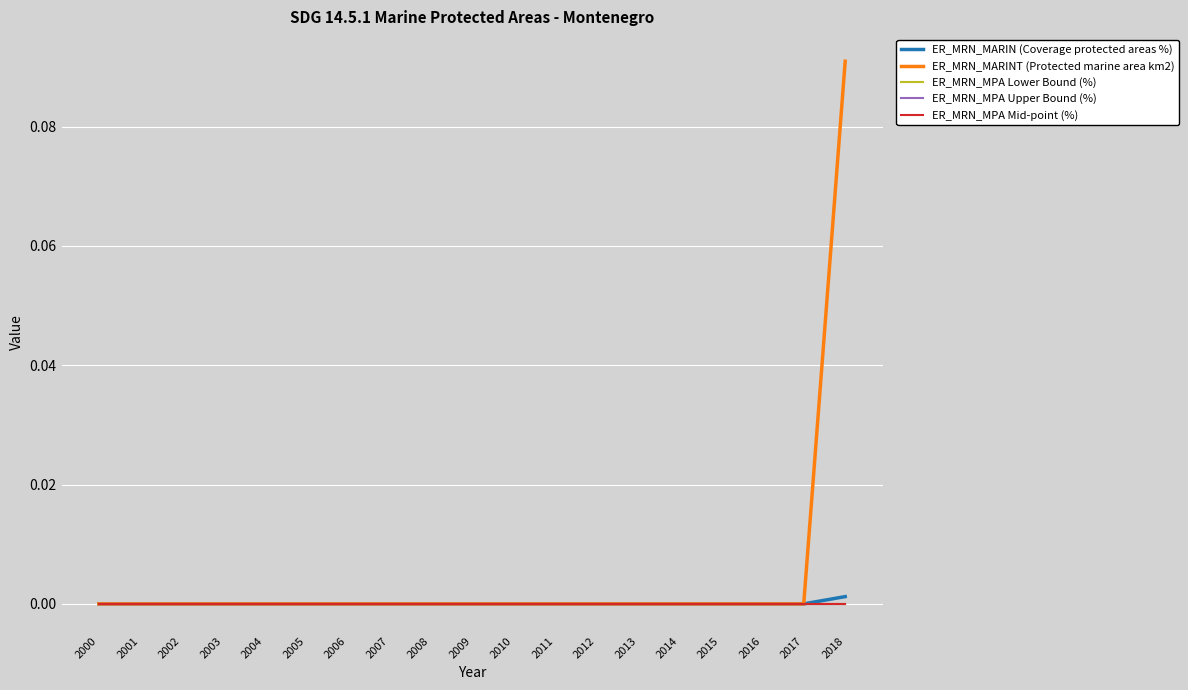

Does the chart have visible grid lines?

Yes